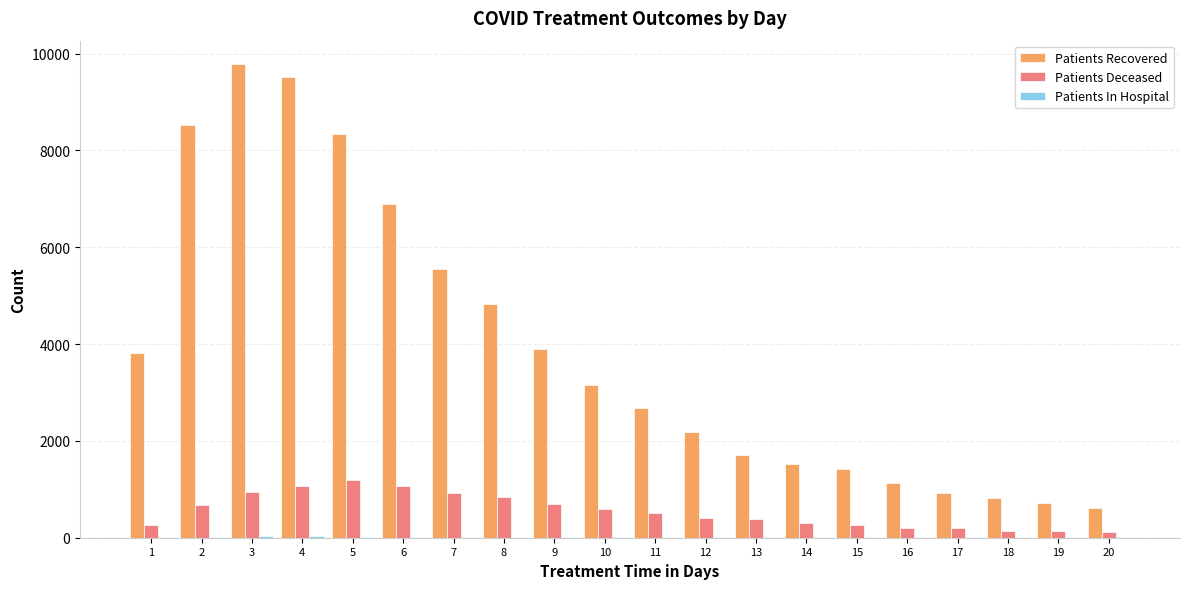

What is the sum of all Patients Deceased values?

10946